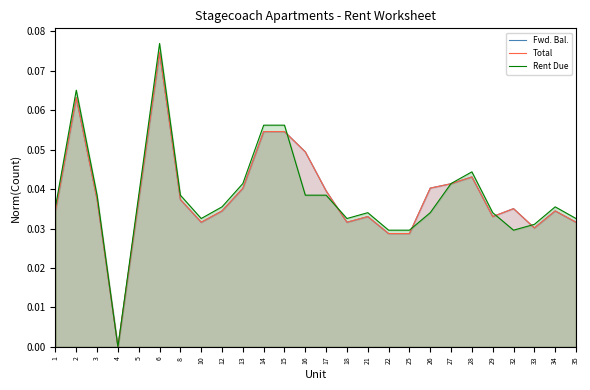

Reading right to left, list all the values displayed in this chart.

Fwd. Bal.: 35=0.0	34=0.0	33=0.0	32=0.0	29=0.0	28=0.0	27=0.0	26=0.0	25=0.0	22=0.0	21=0.0	18=0.0	17=0.0	16=0.0	15=0.1	14=0.1	13=0.0	12=0.0	10=0.0	8=0.0	6=0.1	5=0.0	4=0.0	3=0.0	2=0.1	1=0.0
Total: 35=0.0	34=0.0	33=0.0	32=0.0	29=0.0	28=0.0	27=0.0	26=0.0	25=0.0	22=0.0	21=0.0	18=0.0	17=0.0	16=0.0	15=0.1	14=0.1	13=0.0	12=0.0	10=0.0	8=0.0	6=0.1	5=0.0	4=0.0	3=0.0	2=0.1	1=0.0
Rent Due: 35=0.0	34=0.0	33=0.0	32=0.0	29=0.0	28=0.0	27=0.0	26=0.0	25=0.0	22=0.0	21=0.0	18=0.0	17=0.0	16=0.0	15=0.1	14=0.1	13=0.0	12=0.0	10=0.0	8=0.0	6=0.1	5=0.0	4=0.0	3=0.0	2=0.1	1=0.0